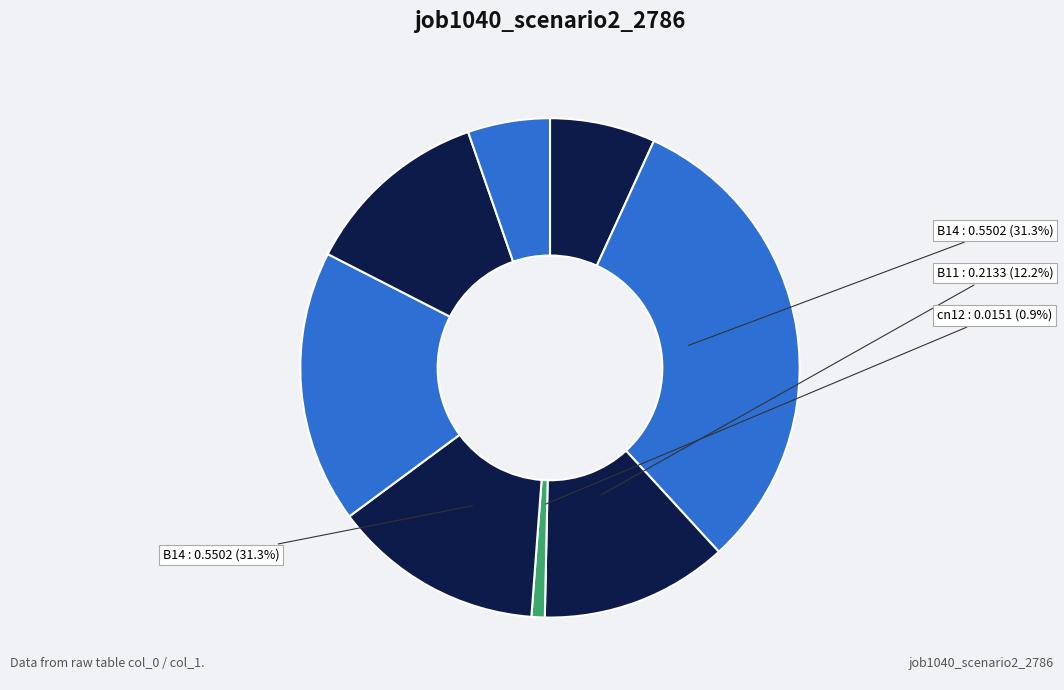

To the nearest percent, what is the combined percentage of cn12 and os4?

13%